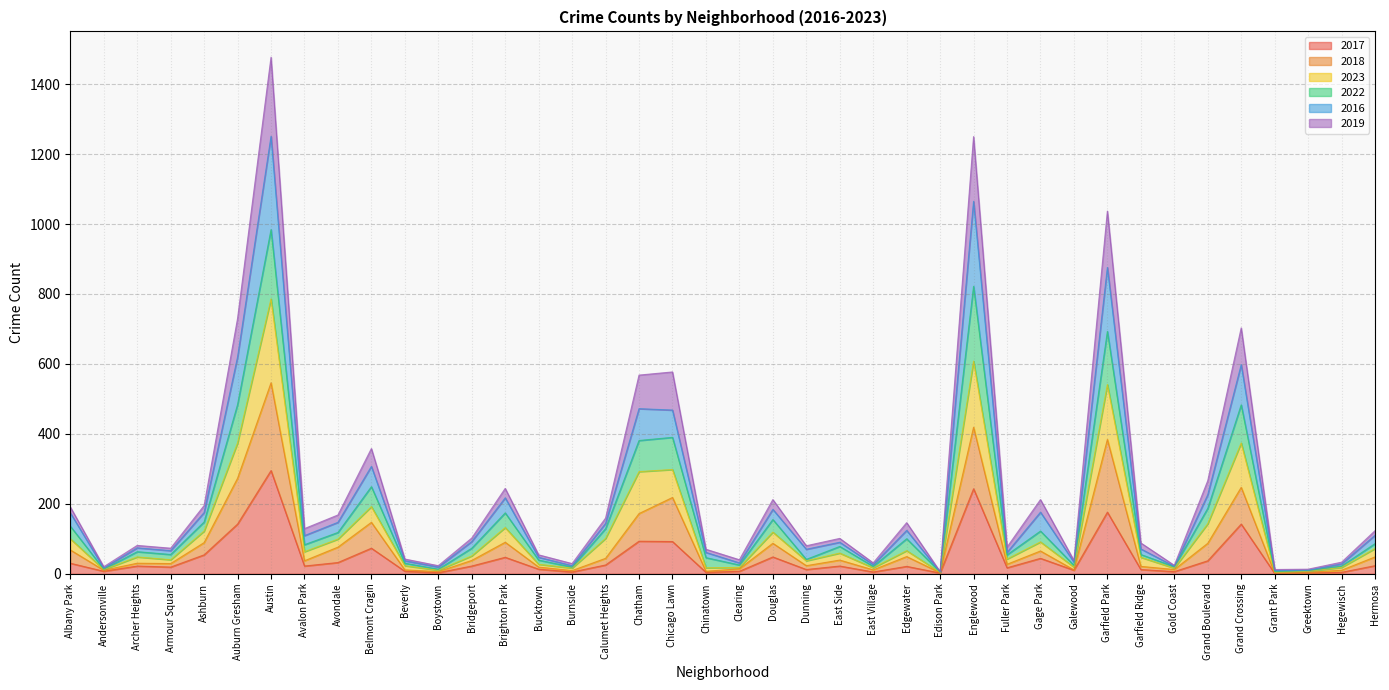

What is the difference between the maximum and minimum values in the 2017 series?

294